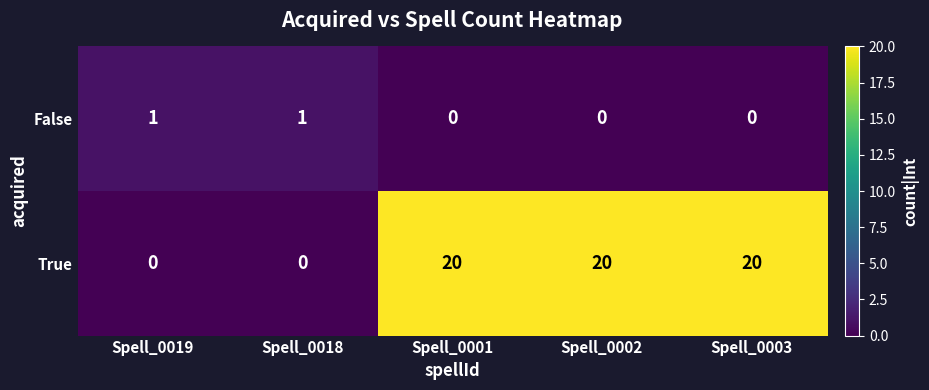

What is the maximum value shown in the chart?

20